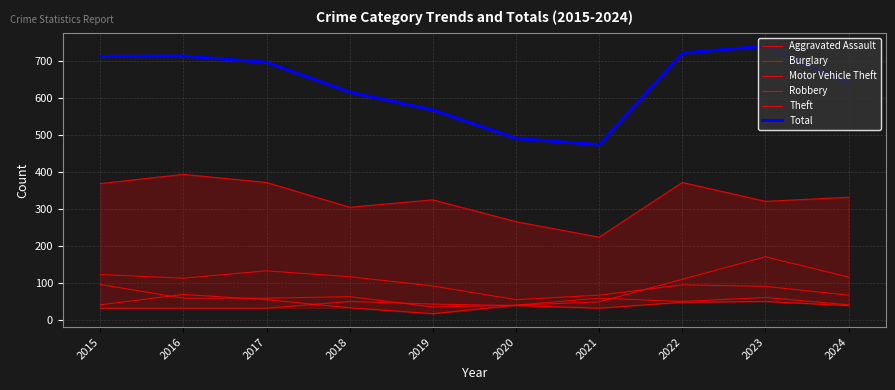

What is the difference between the maximum and minimum values in the Total series?

267